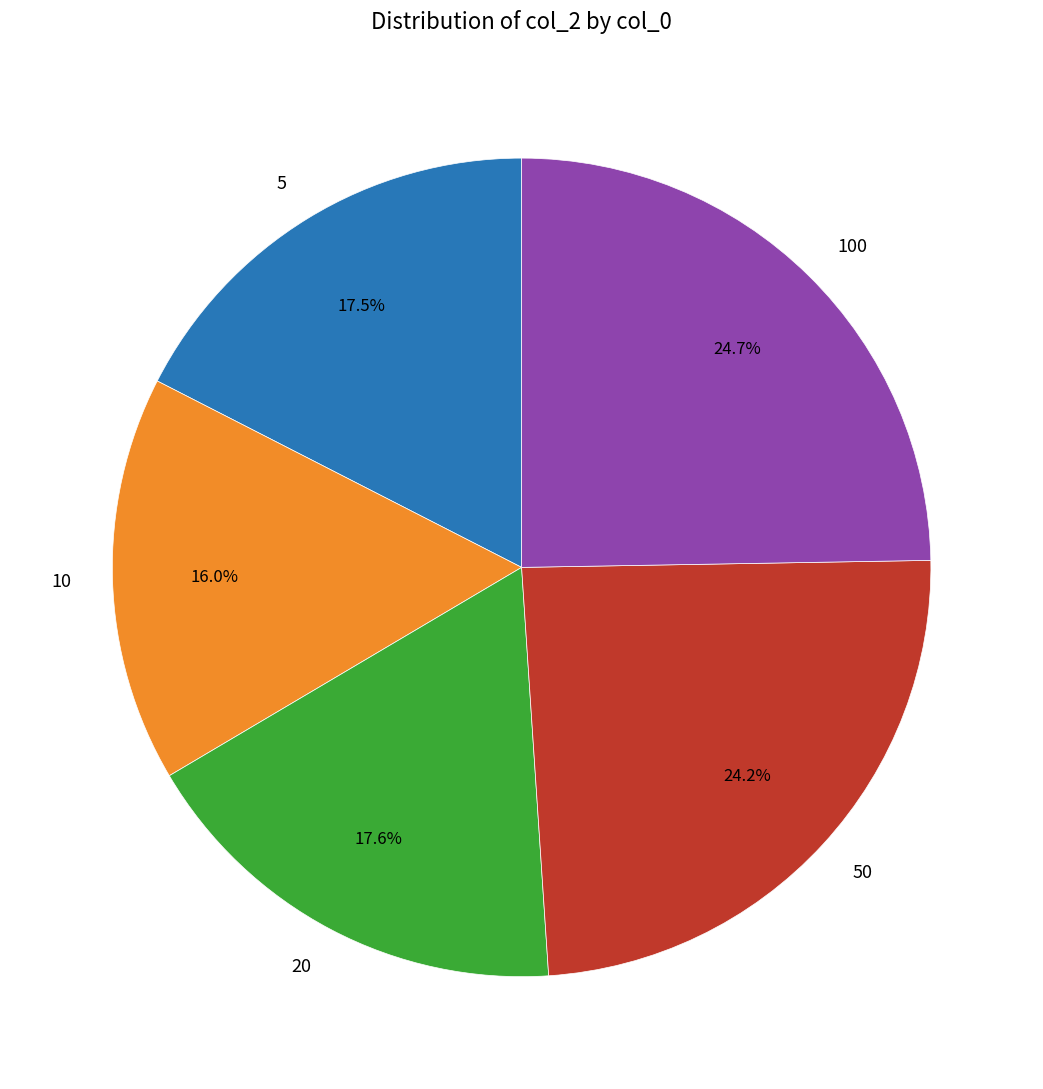

Is it true that 100 is 12% of the pie?

False